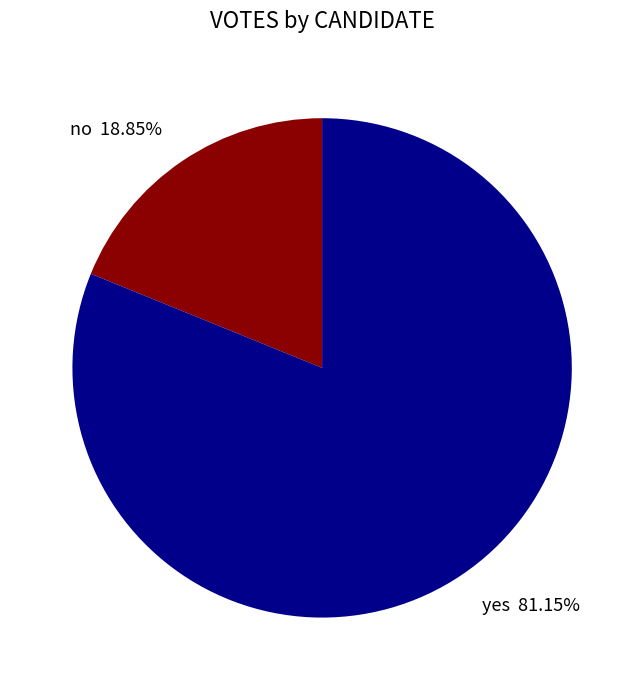

Do no and yes together represent more than half of the pie?

Yes